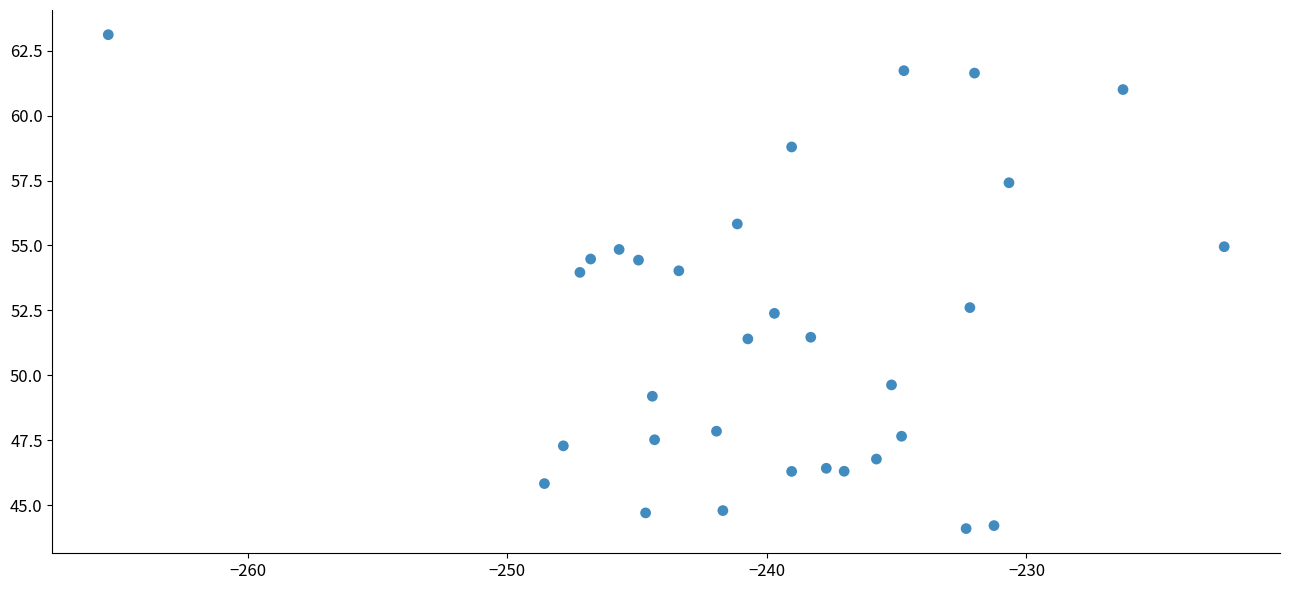

What Y value in the scatter plot is closest to 53?

52.6